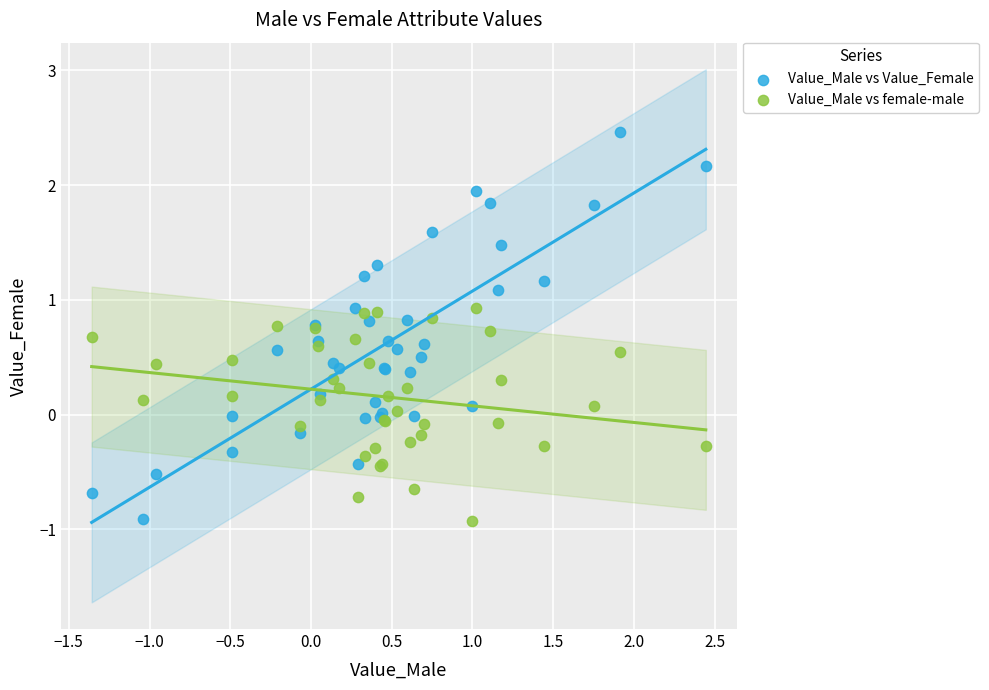

What is the X range (max minus min) for the scatter plot?

3.8